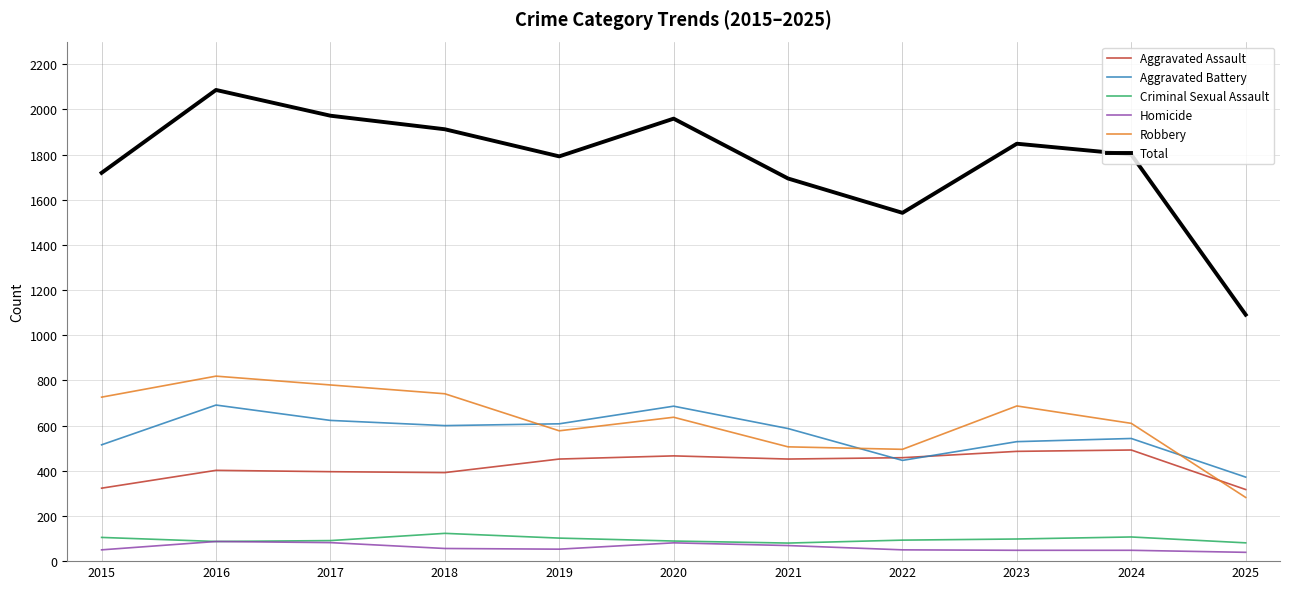

What is the lowest value of the Criminal Sexual Assault series?

80